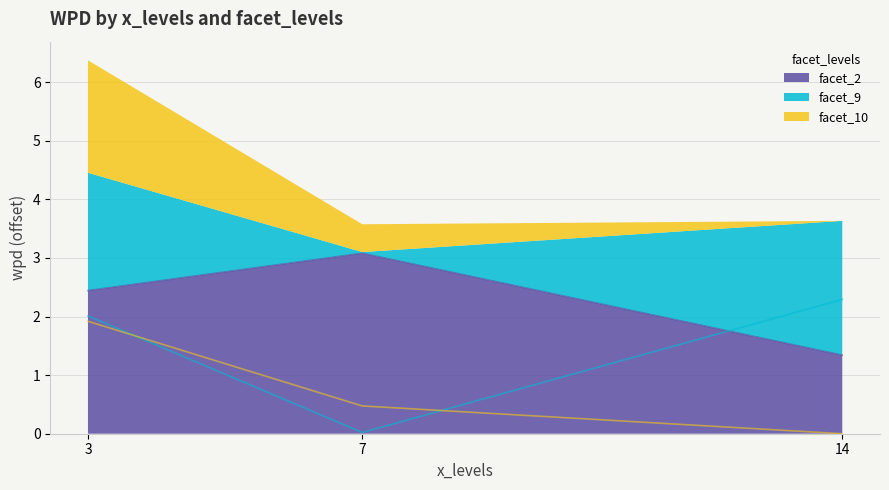

At how many categories does at least one series exceed 0?

3